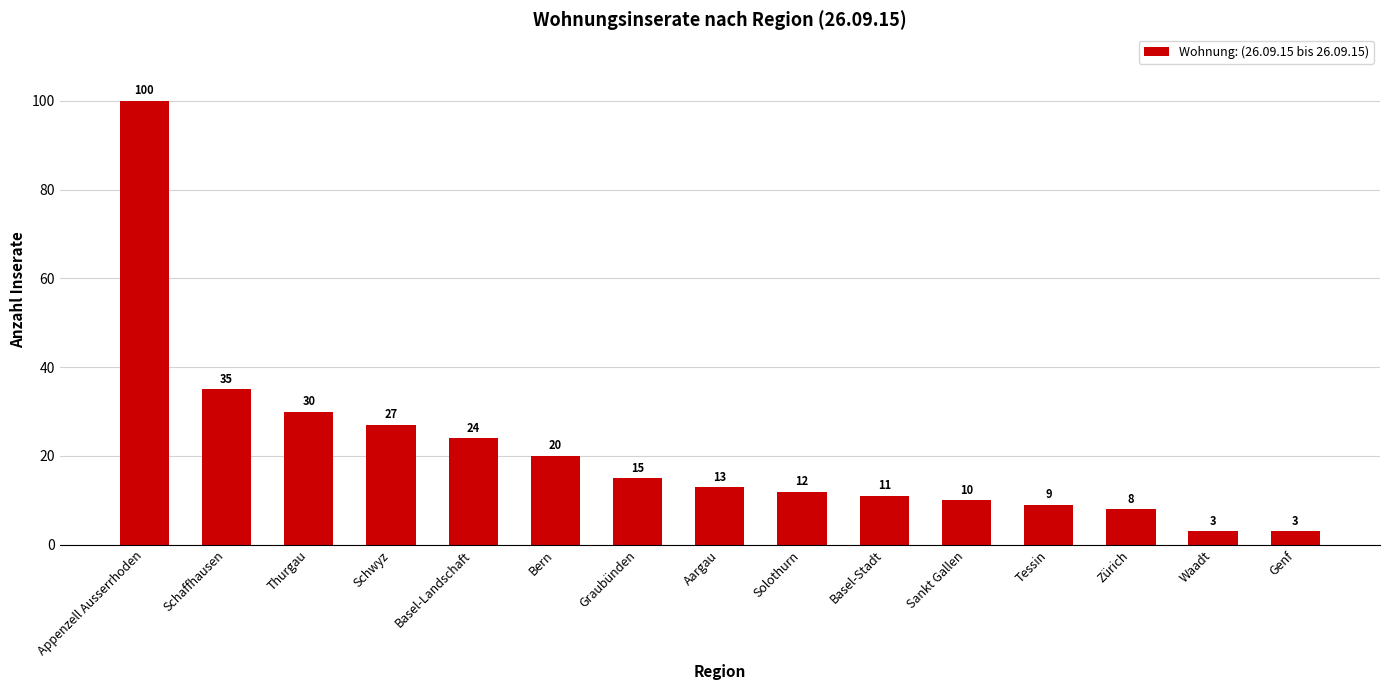

Reading right to left, extract all data points from this chart.

3	3	8	9	10	11	12	13	15	20	24	27	30	35	100